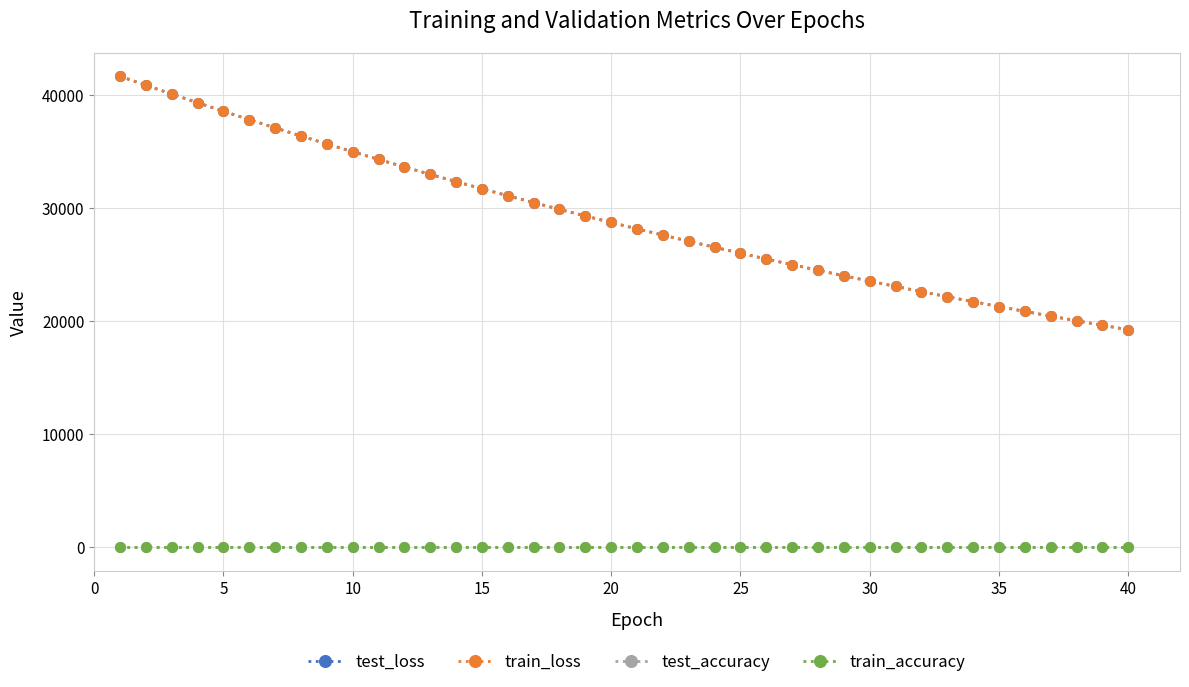

True or false: test_loss and test_accuracy cross at least once.

False